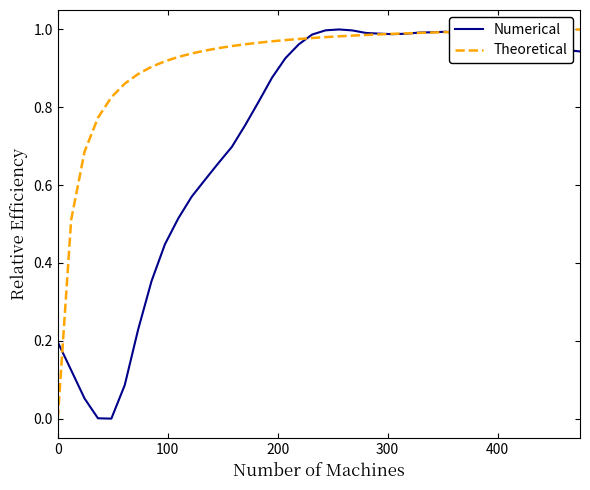

What are all the series names shown in the legend?

Numerical, Theoretical